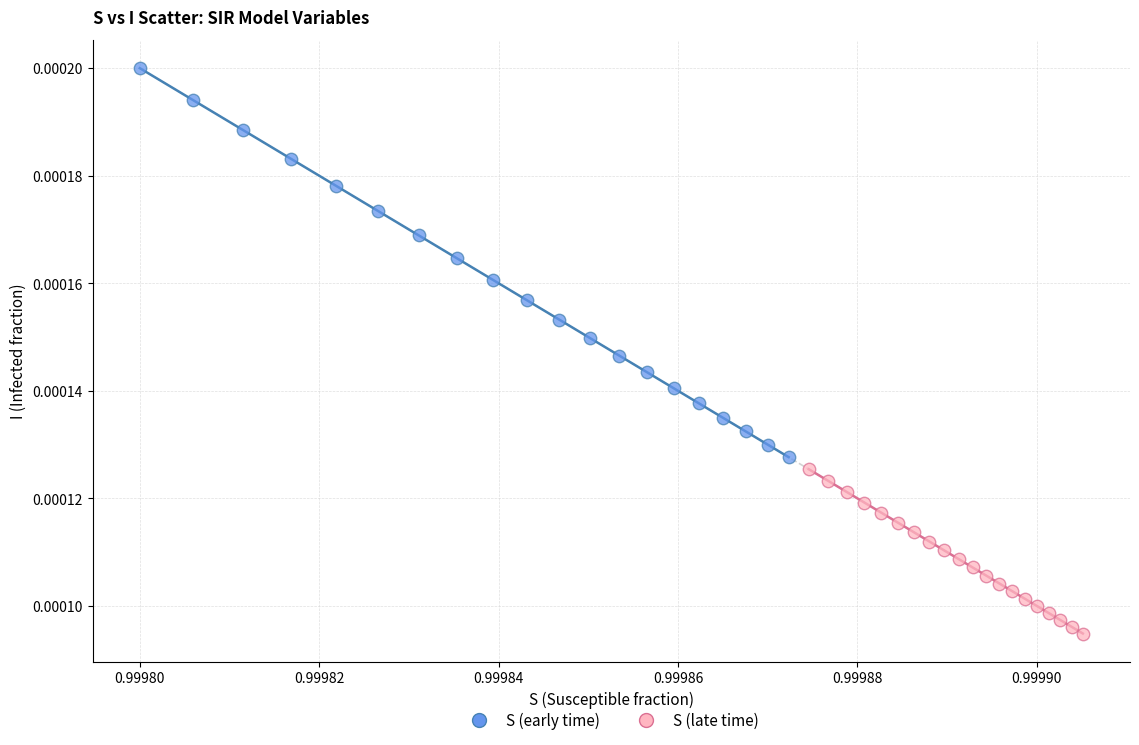

Which series has the widest spread of Y values?

S (early time)